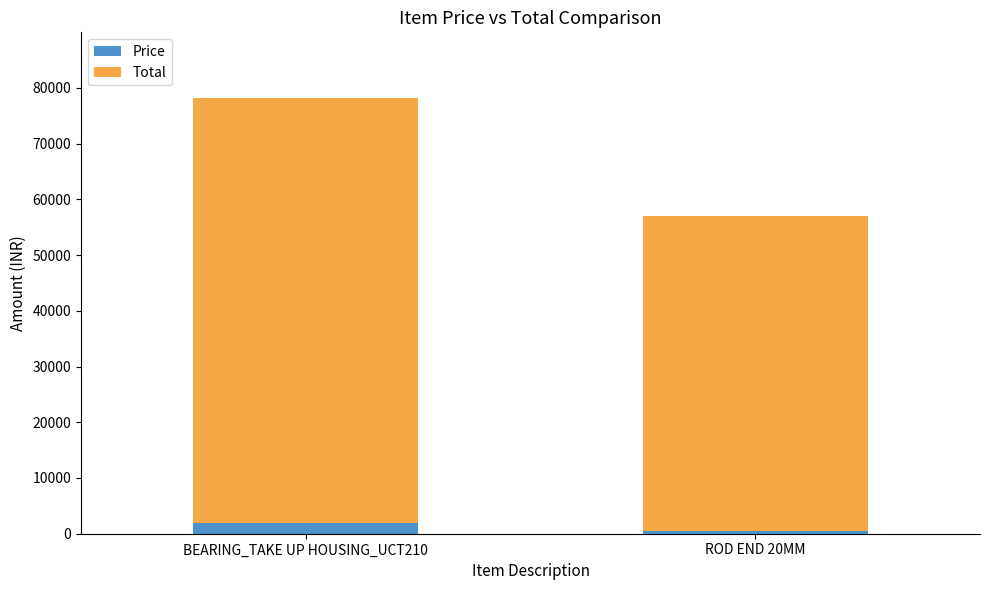

At which category is the sum across all series the highest?

BEARING_TAKE UP HOUSING_UCT210